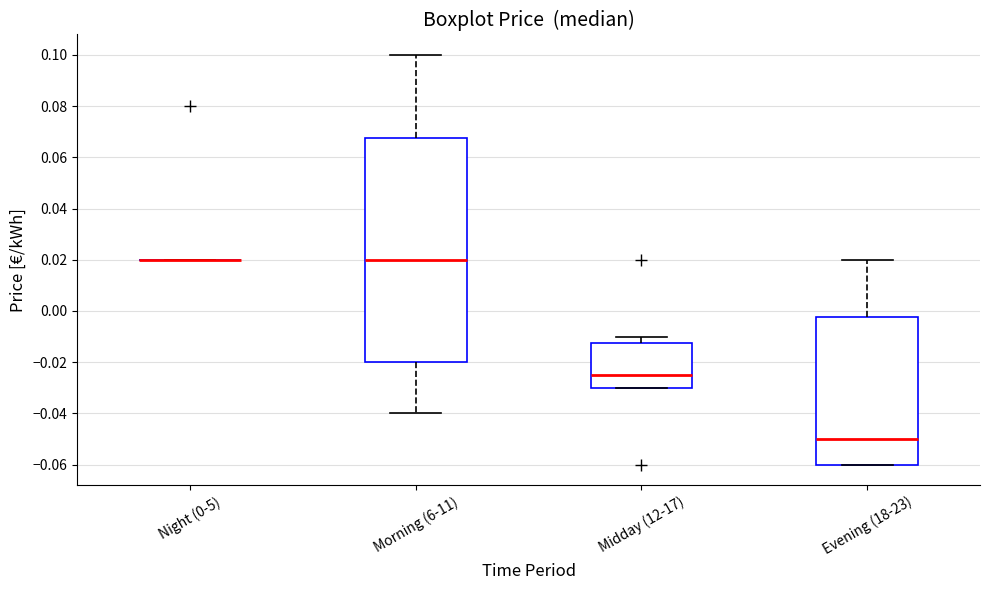

Reading left to right, transcribe this box plot: for each box, give where its median line is, the range the box spans, and where its two whiskers end, as read against the y-axis. The values are not printed on the chart, so give them approximately, as read against the axis.

Night (0-5): box collapsed to a line at 0.020, whiskers 0.020 to 0.020
Morning (6-11): median 0.020, box -0.020 to 0.068, whiskers -0.040 to 0.100
Midday (12-17): median -0.024, box -0.030 to -0.012, whiskers -0.030 to -0.010
Evening (18-23): median -0.050, box -0.060 to -0.002, whiskers -0.060 to 0.020